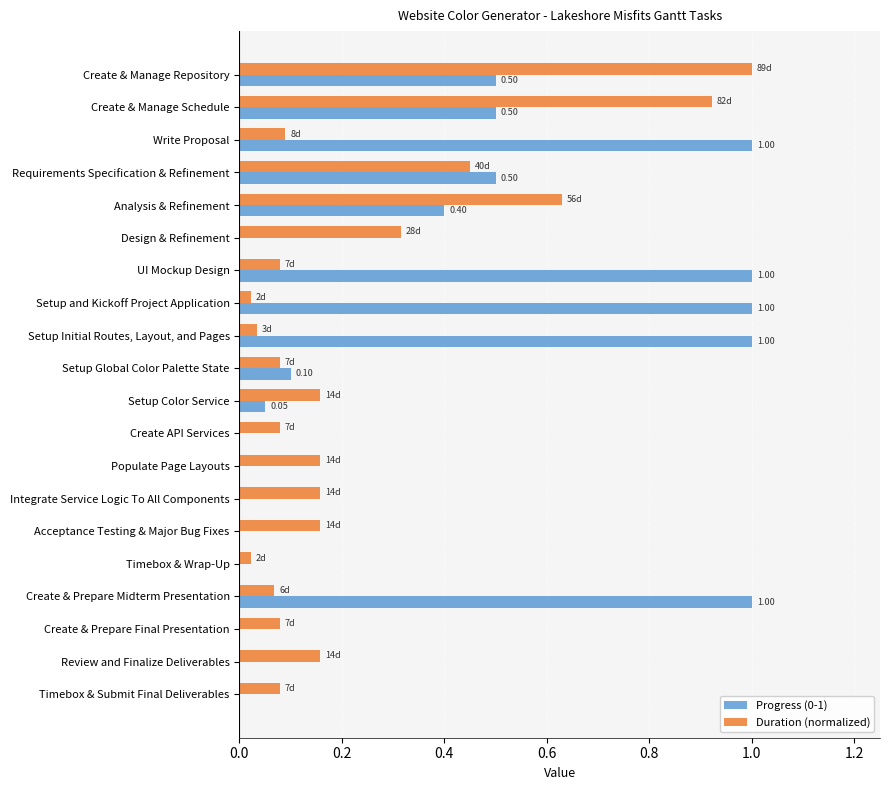

Count the number of categories in the chart.

20